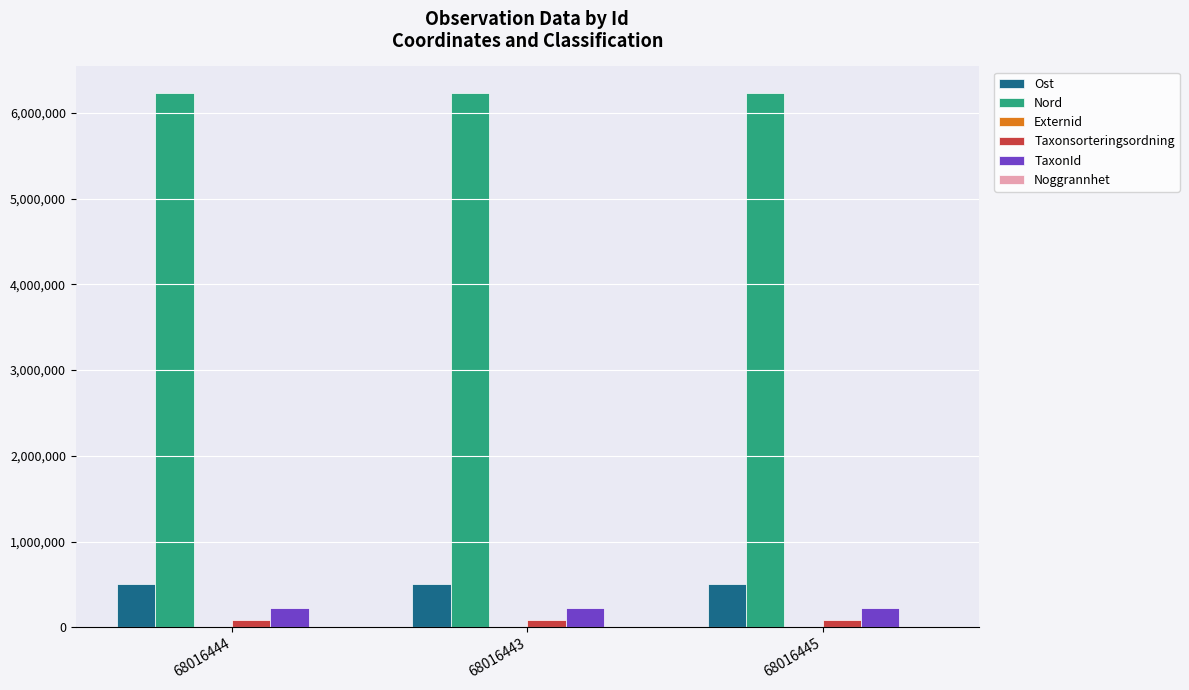

What is the total value across all series at 68016445?

7050643.2